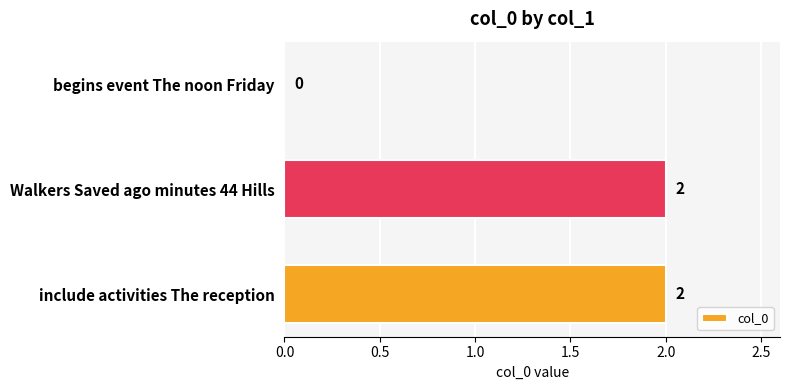

What is the sum of all values?

4